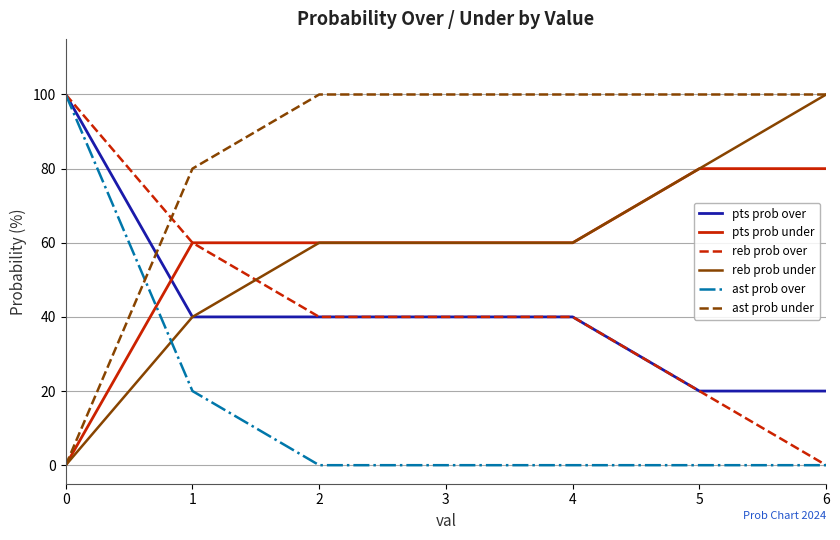

Reading right to left, what are all the values shown in this chart?

pts prob over: 6=20	5=20	4=40	3=40	2=40	1=40	0=100
pts prob under: 6=80	5=80	4=60	3=60	2=60	1=60	0=0
reb prob over: 6=0	5=20	4=40	3=40	2=40	1=60	0=100
reb prob under: 6=100	5=80	4=60	3=60	2=60	1=40	0=0
ast prob over: 6=0	5=0	4=0	3=0	2=0	1=20	0=100
ast prob under: 6=100	5=100	4=100	3=100	2=100	1=80	0=0